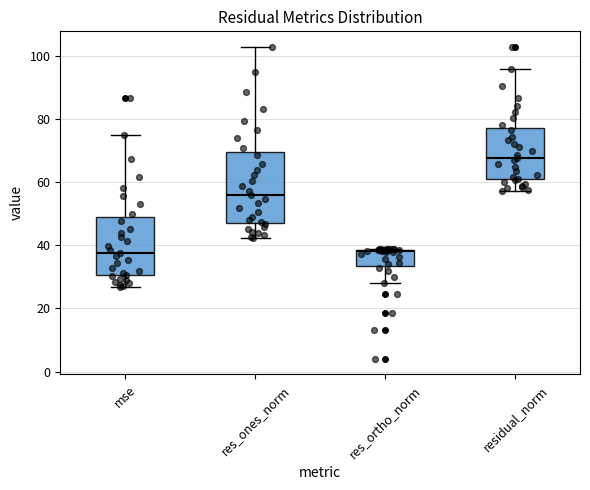

Reading left to right, transcribe this box plot: for each box, give where its median line is, the range the box spans, and where its two whiskers end, as read against the y-axis. The values are not printed on the chart, so give them approximately, as read against the axis.

mse: median 38, box 30 to 48, whiskers 26 to 74
res_ones_norm: median 56, box 48 to 70, whiskers 42 to 102
res_ortho_norm: median 38, box 34 to 38, whiskers 28 to 38
residual_norm: median 68, box 60 to 78, whiskers 58 to 96